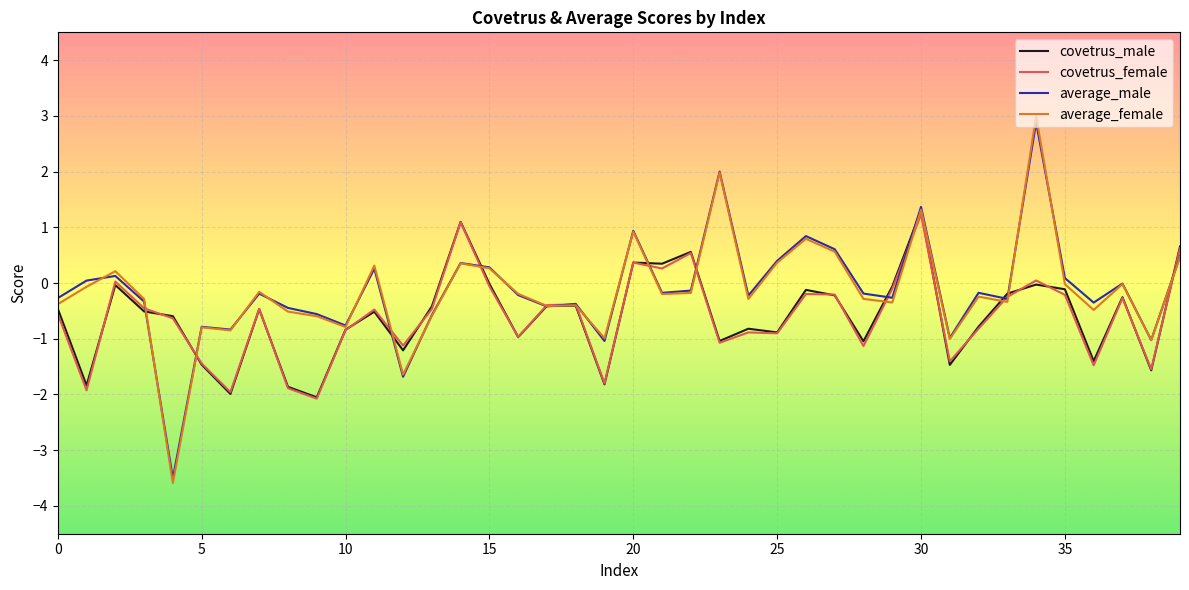

What is the maximum value for average_male?

2.9